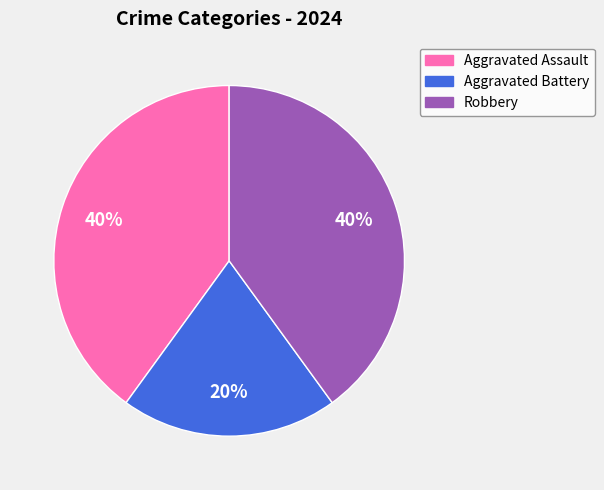

Combined, do Aggravated Assault and Robbery account for over 50%?

Yes